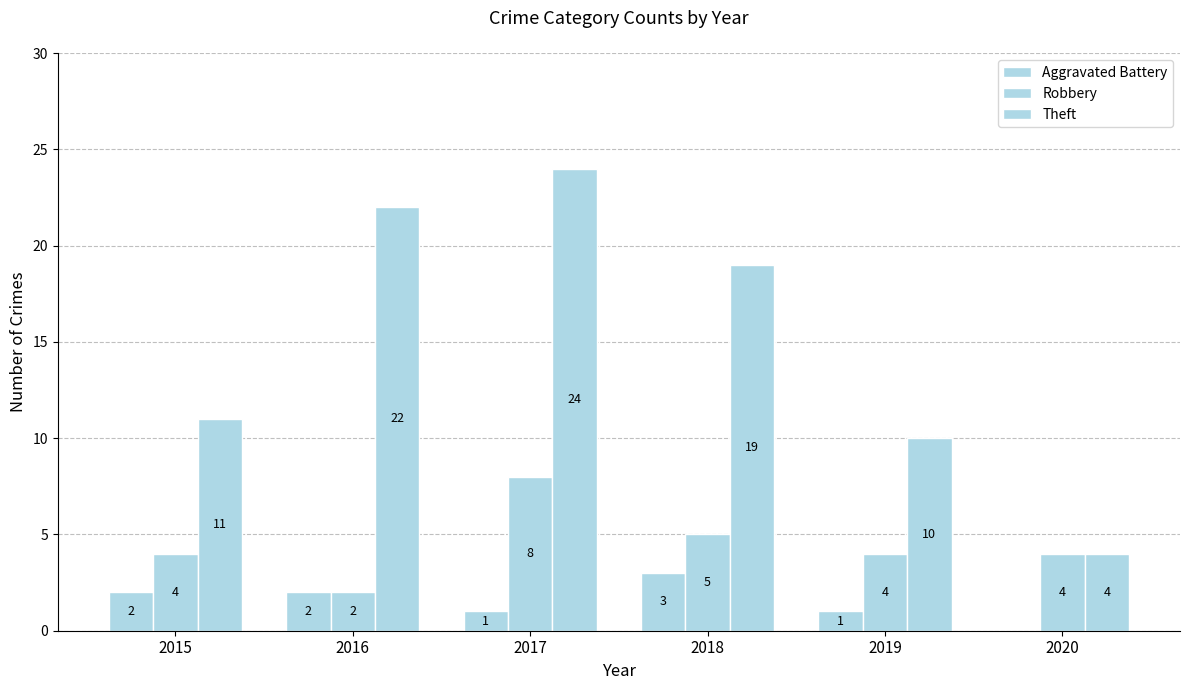

What is the sum of all Robbery values?

27